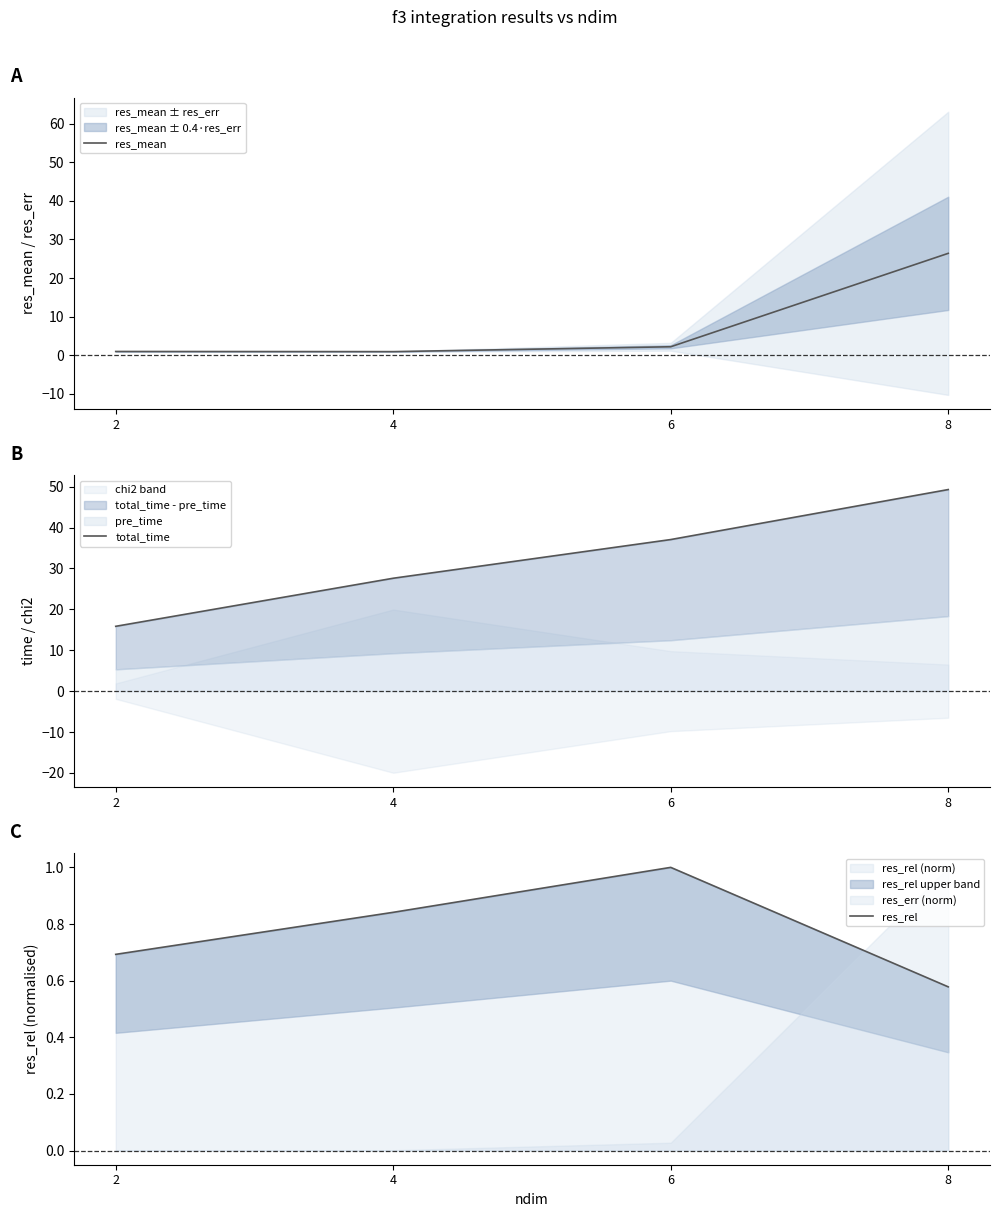

What is the difference between the maximum and second lowest values in the res_mean series?

25.4